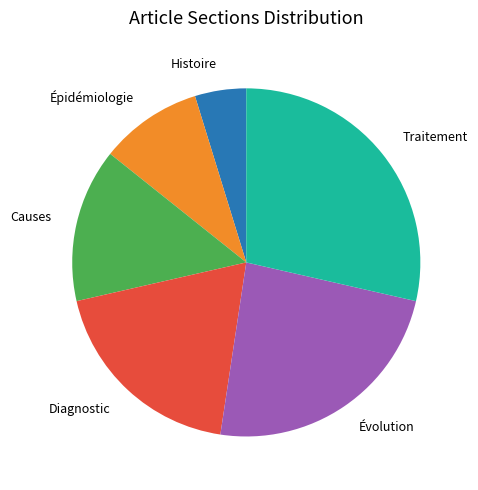

How many slices are in this pie chart?

6